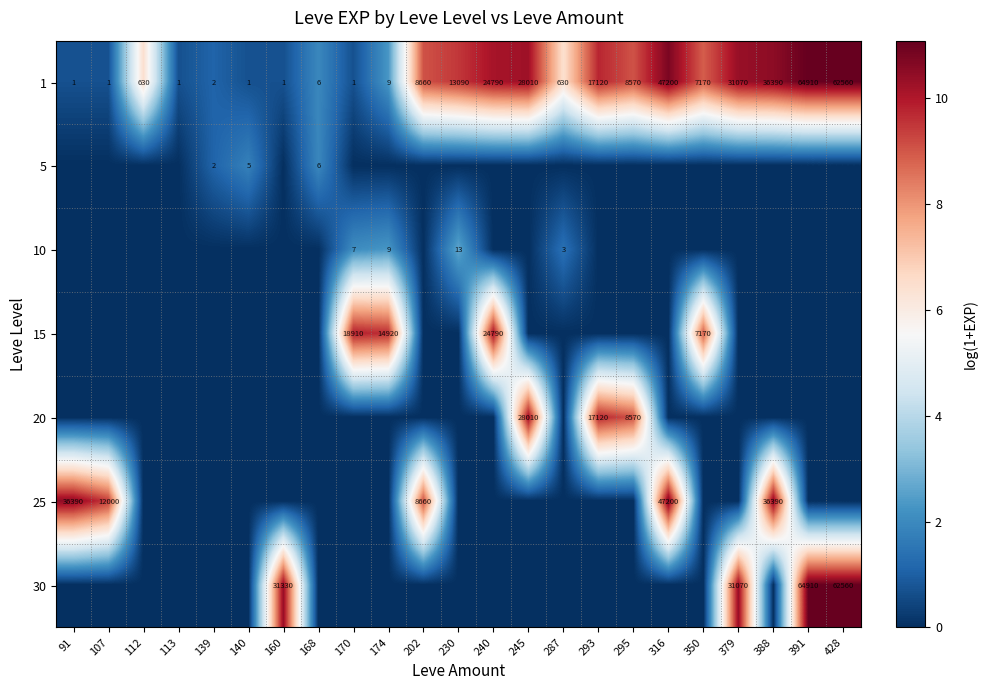

How many data points in 15 are above 0?

4